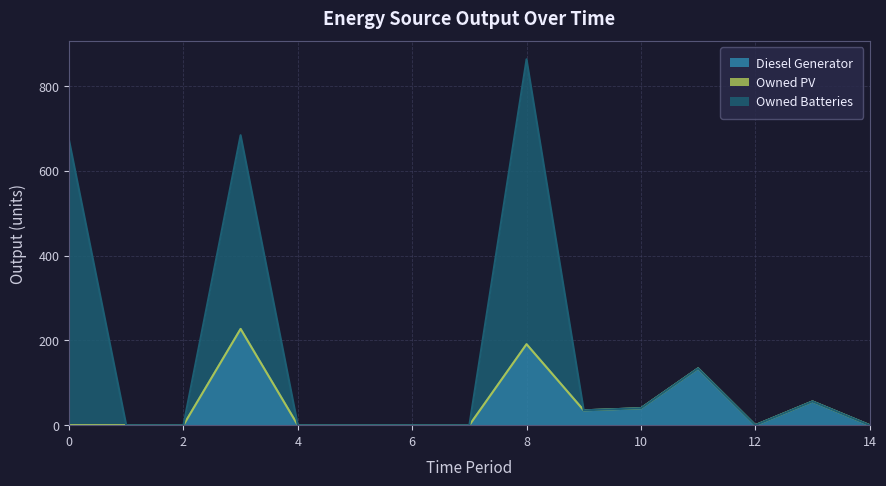

Reading right to left, extract all data points from this chart.

Diesel Generator: 0	56	0	134	40	35	191	0	0	0	0	227	0	0	0
Owned PV: 0	0	0	0	0	0	0	0	0	0	0	0	0	0	0
Owned Batteries: 0	0	0	0	0	0	672	0	0	0	0	457	0	0	672